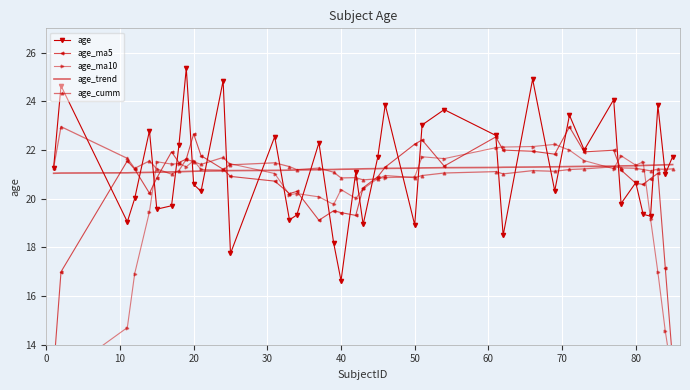

The value of age_trend at 40 is 21.2. True or false?

True